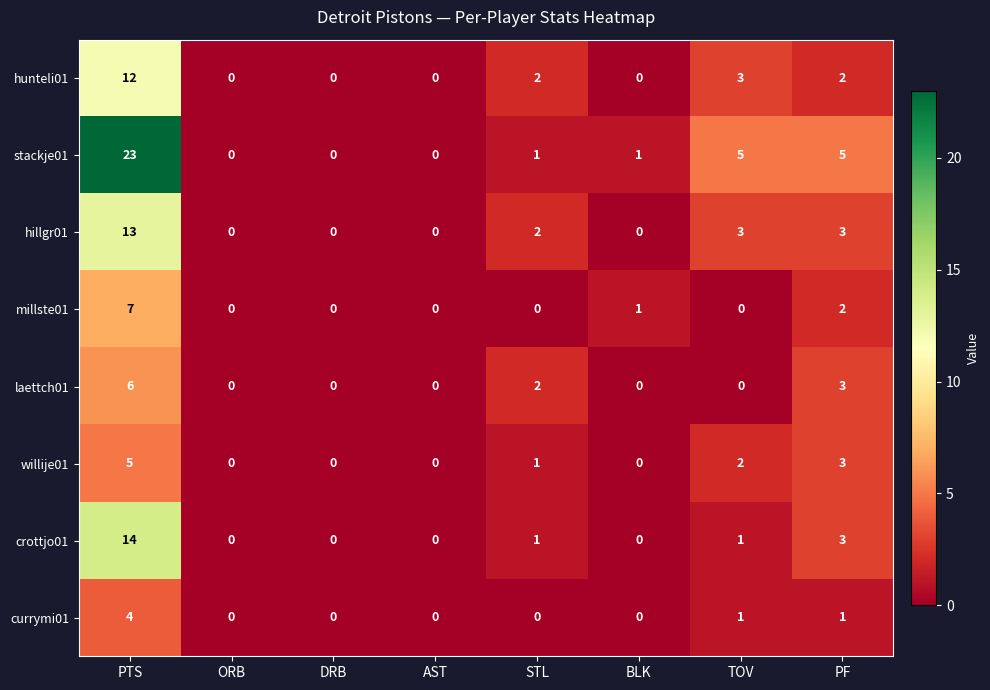

What is the maximum value for hillgr01?

13